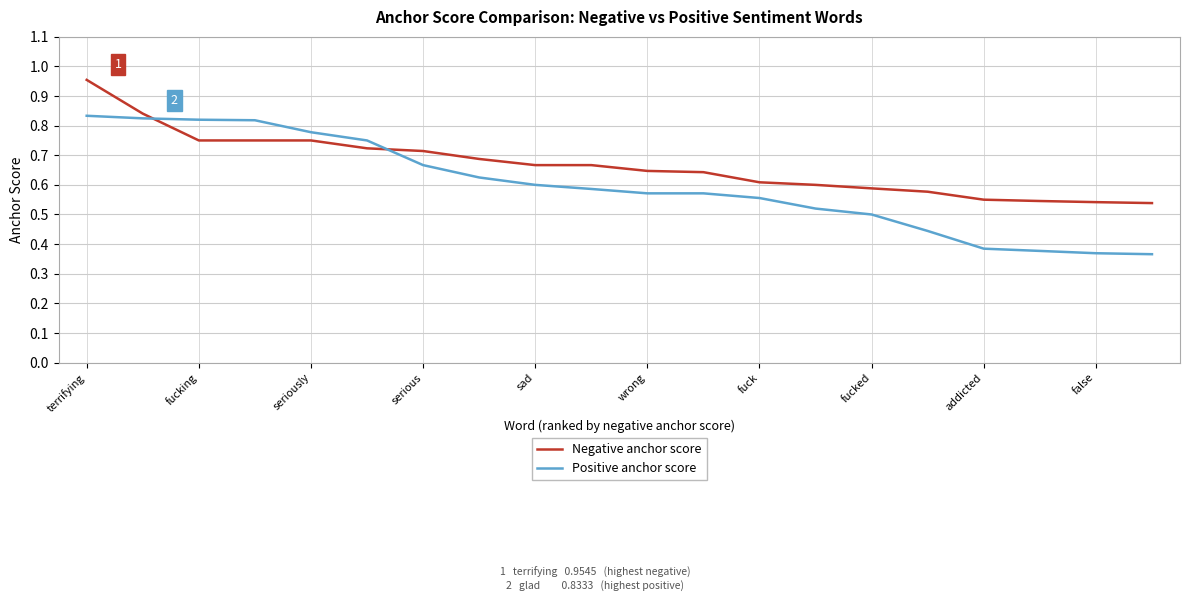

How many lines are shown in the chart?

2